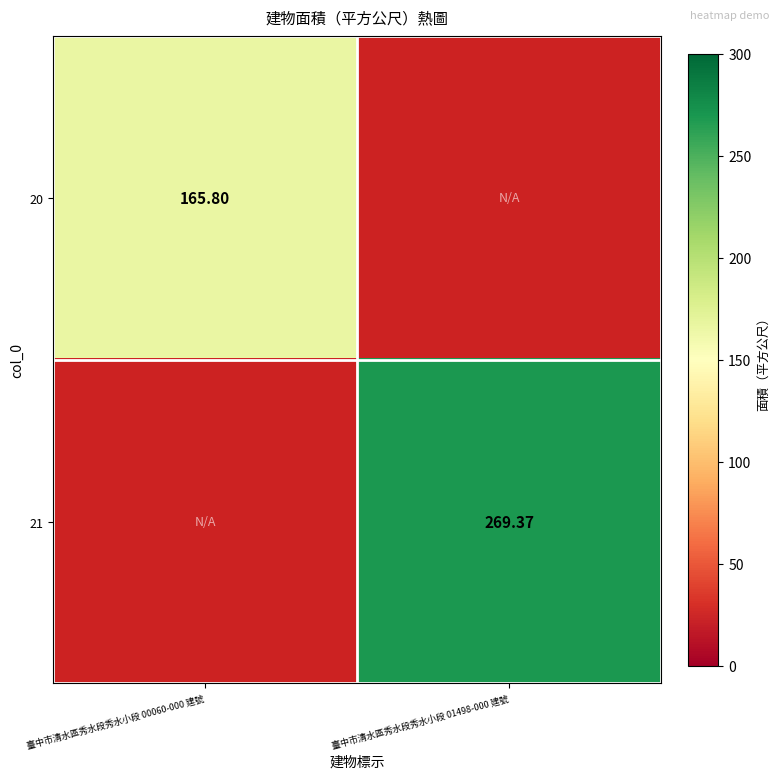

Rank the categories by 20 value from highest to lowest.

臺中市清水區秀水段秀水小段 00060-000 建號, 臺中市清水區秀水段秀水小段 01498-000 建號